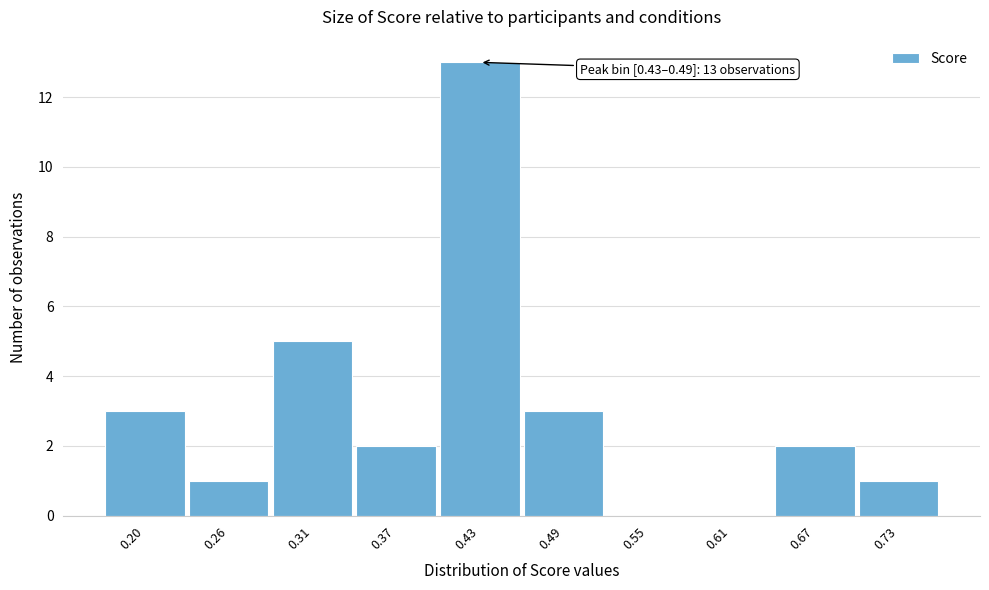

Reading left to right, transcribe all the data shown in this chart.

0.20=3	0.26=1	0.31=5	0.37=2	0.43=13	0.49=3	0.55=0	0.61=0	0.67=2	0.73=1